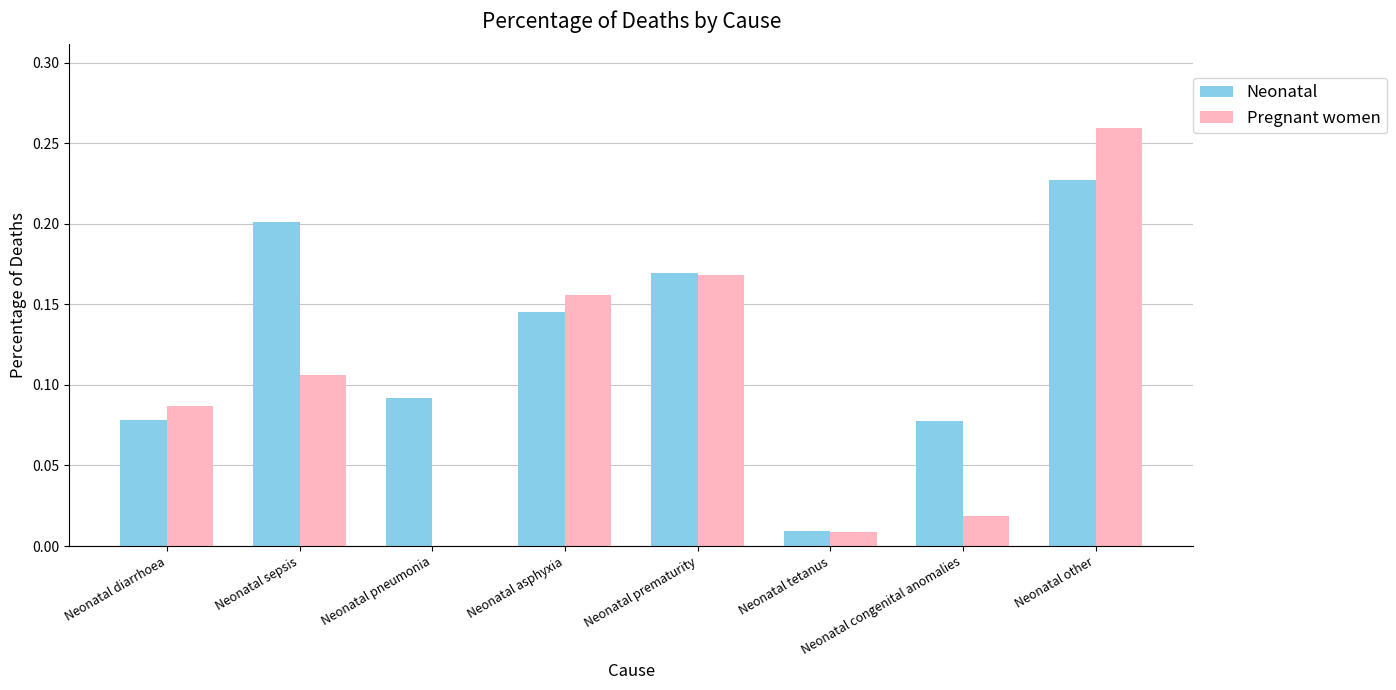

Between Neonatal pneumonia and Neonatal other, which series saw the biggest shift?

Pregnant women